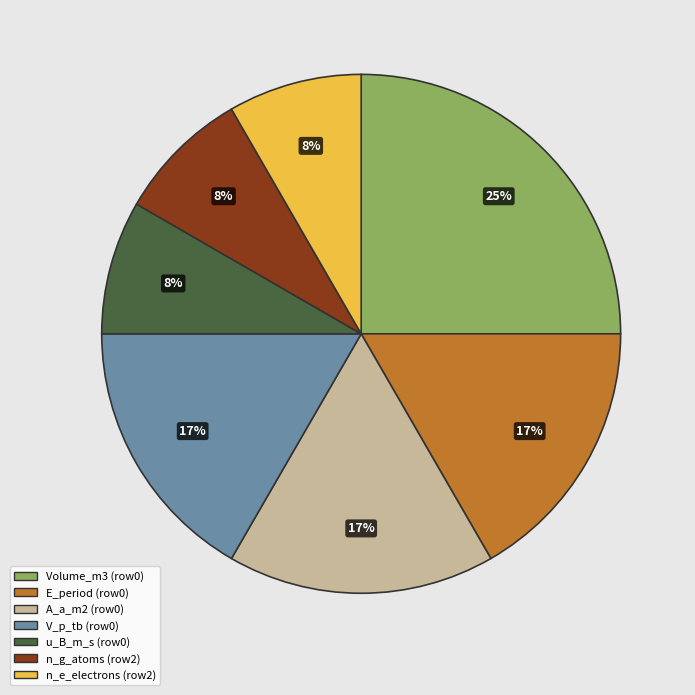

How many segments does this pie chart have?

7